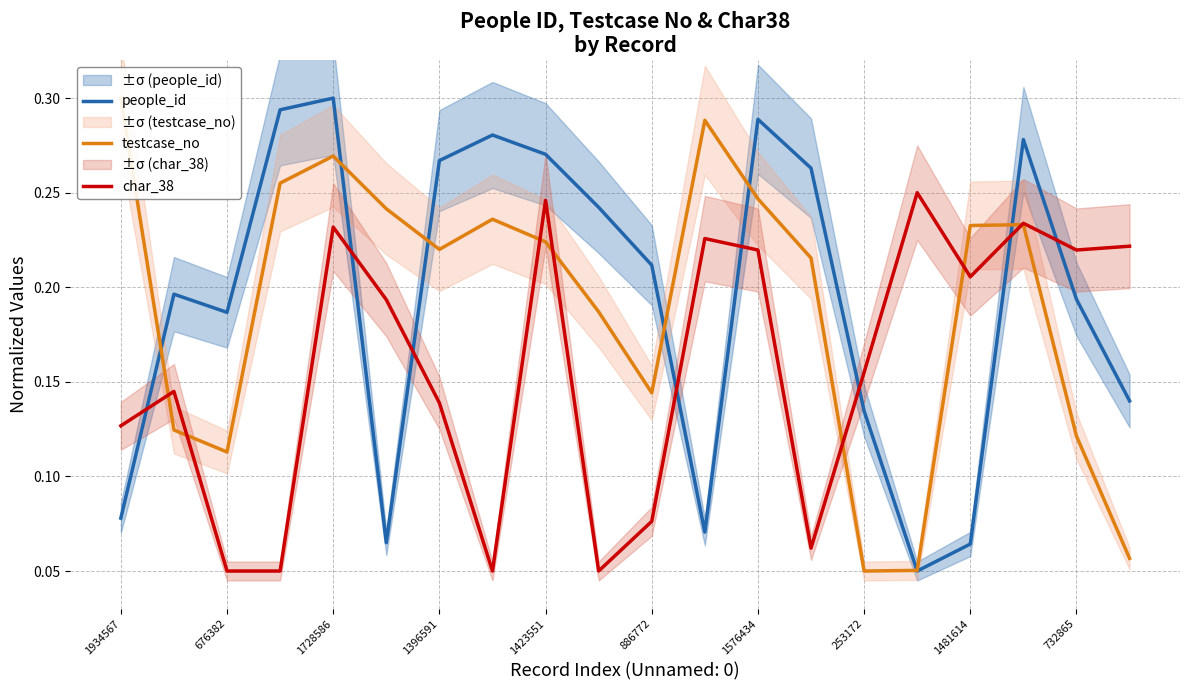

How many lines are shown in the chart?

3